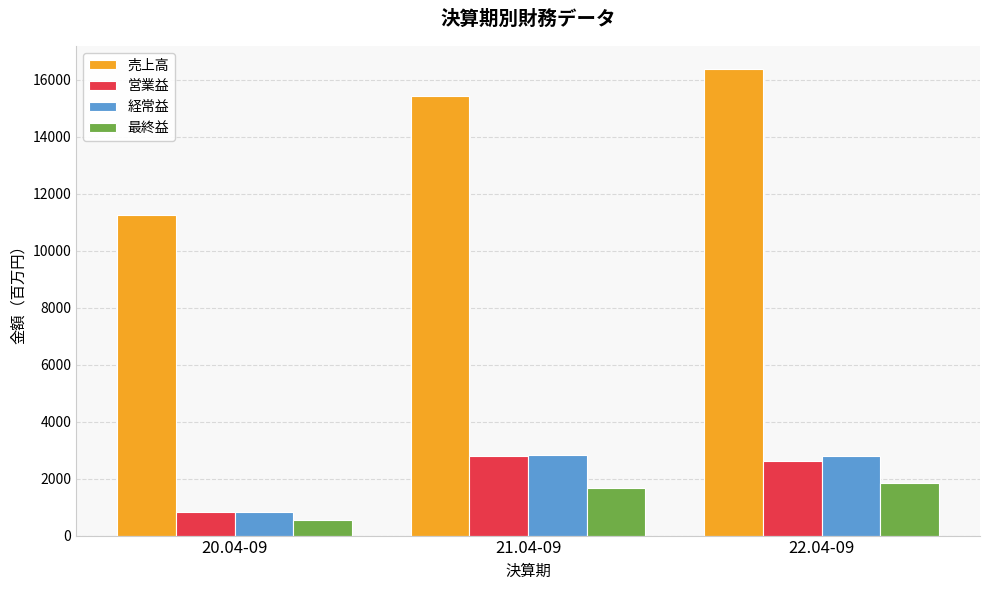

Count the number of data series in this chart.

4